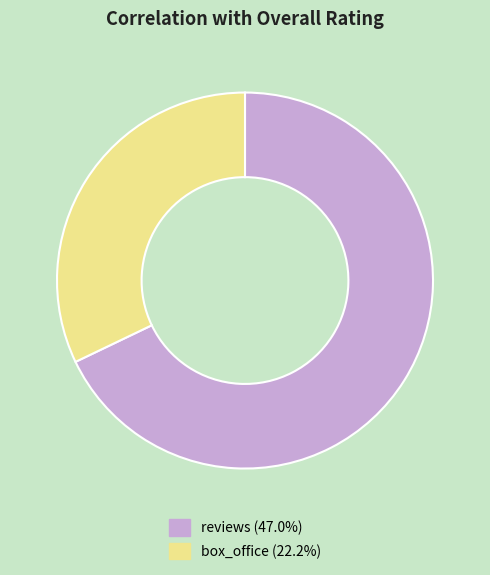

Which has a higher value, box_office or reviews?

reviews